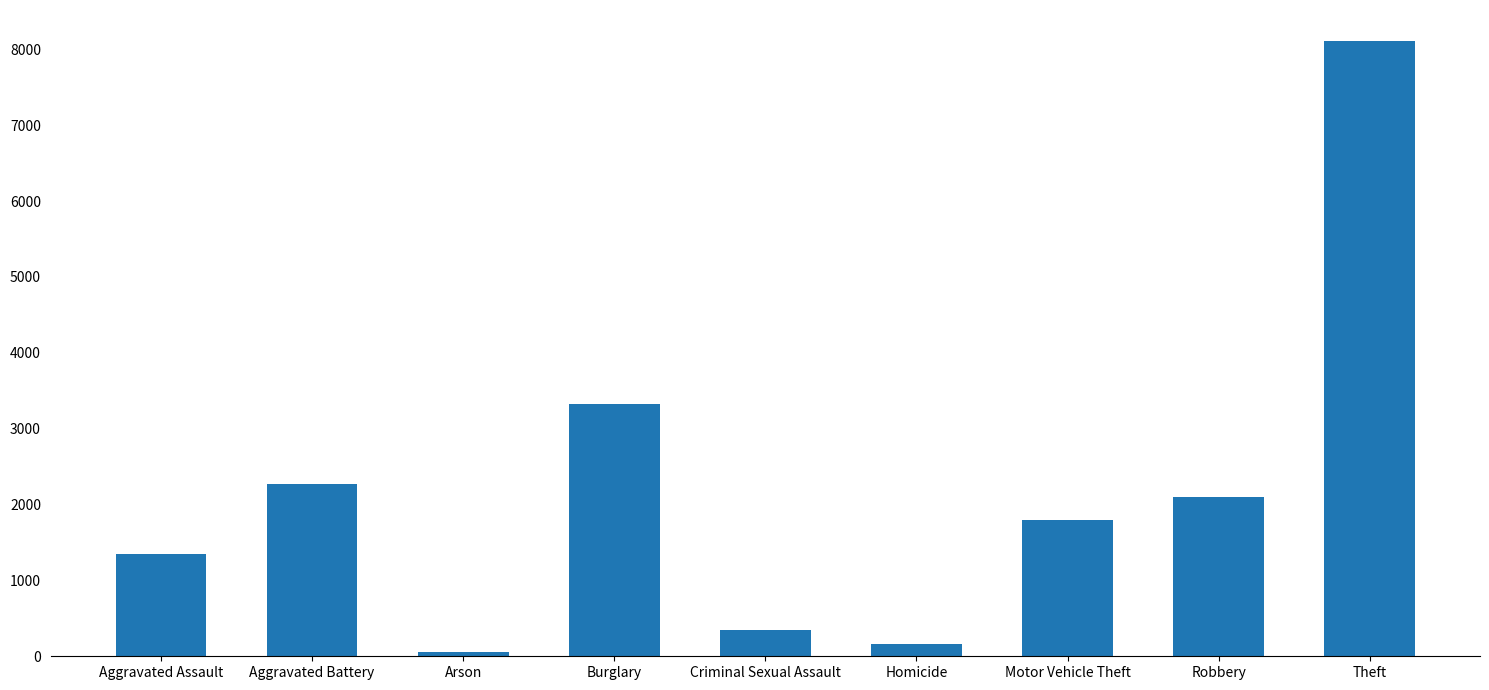

What is the ratio of the value at Motor Vehicle Theft to the value at Robbery?

0.9